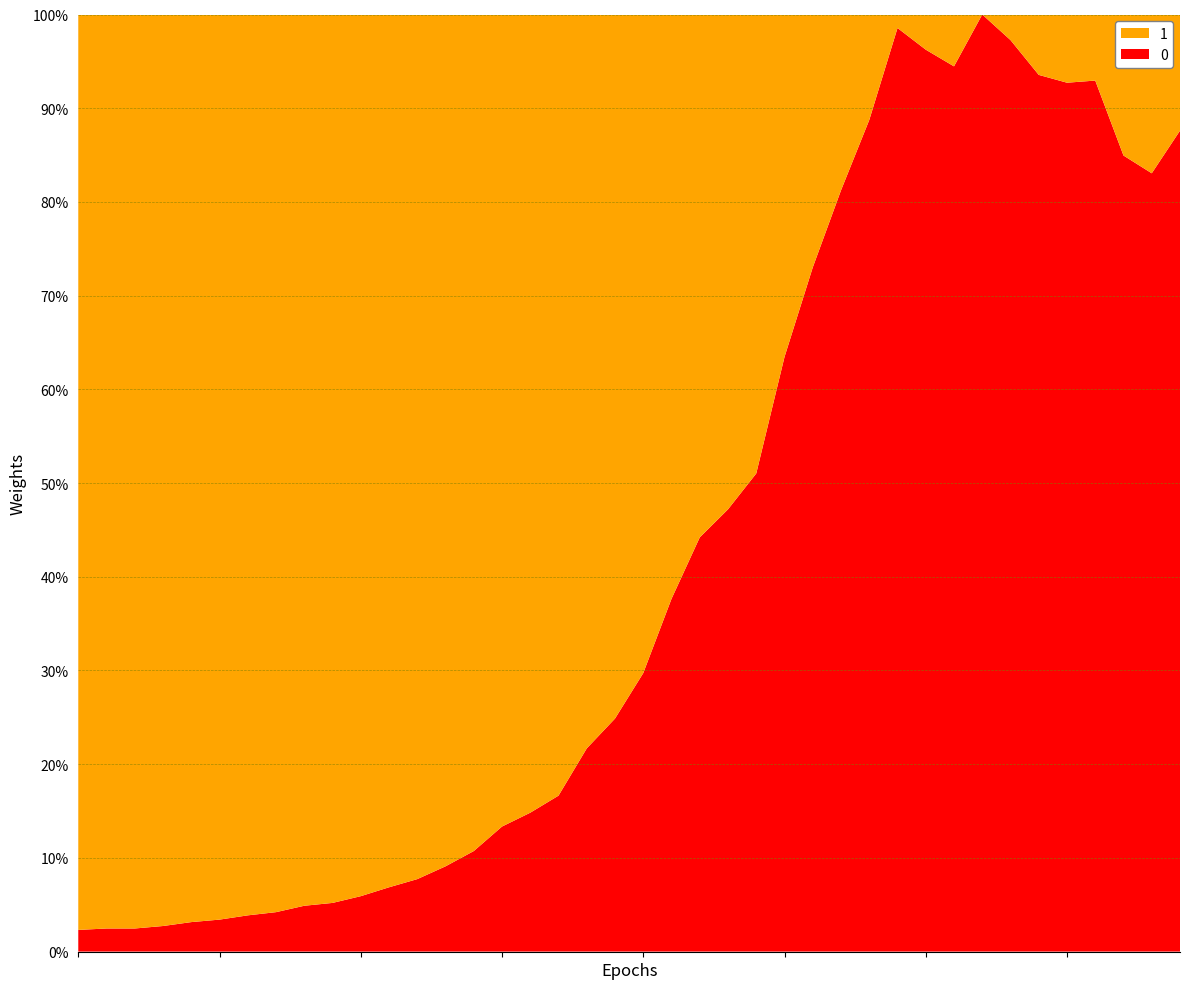

Reading left to right, extract all data points from this chart.

61	65	65	72	83	90	102	111	129	137	156	181	204	240	283	352	391	439	572	656	784	993	1166	1245	1346	1674	1926	2143	2341	2600	2539	2492	2638	2566	2468	2446	2452	2241	2191	2311